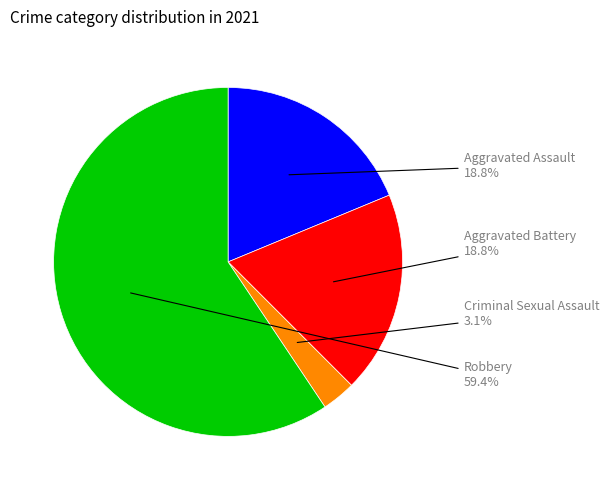

What percentage is the Robbery slice, to the nearest percent?

59%